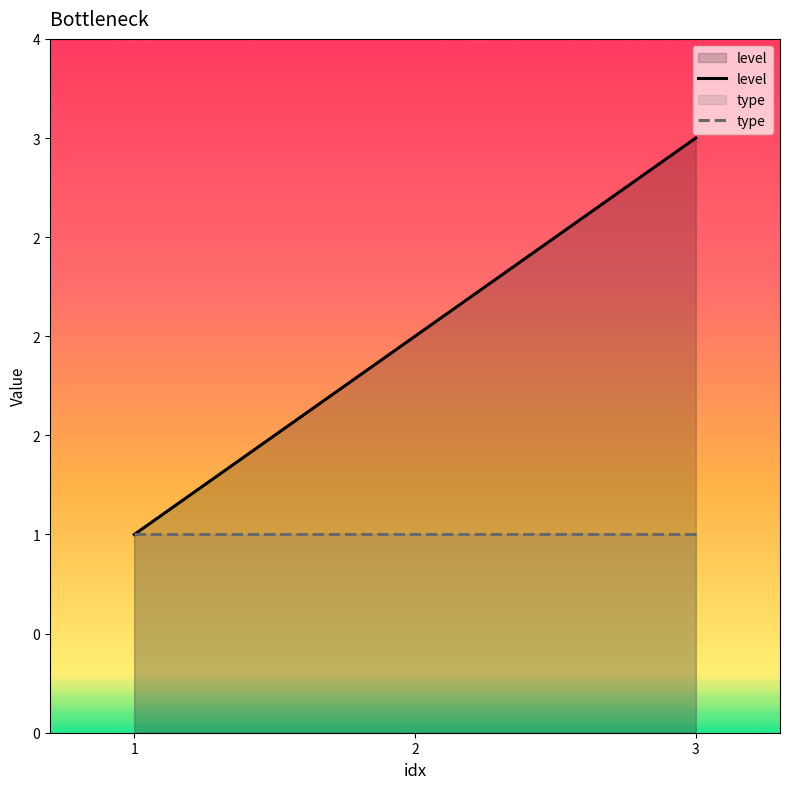

What is the lowest value of the type series?

1